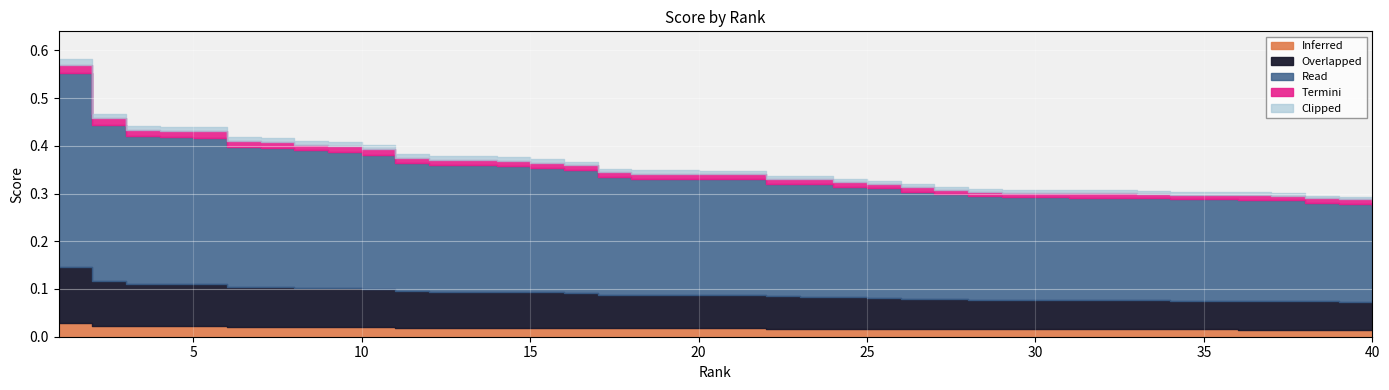

What is the difference between the second highest and second lowest values?

0.2